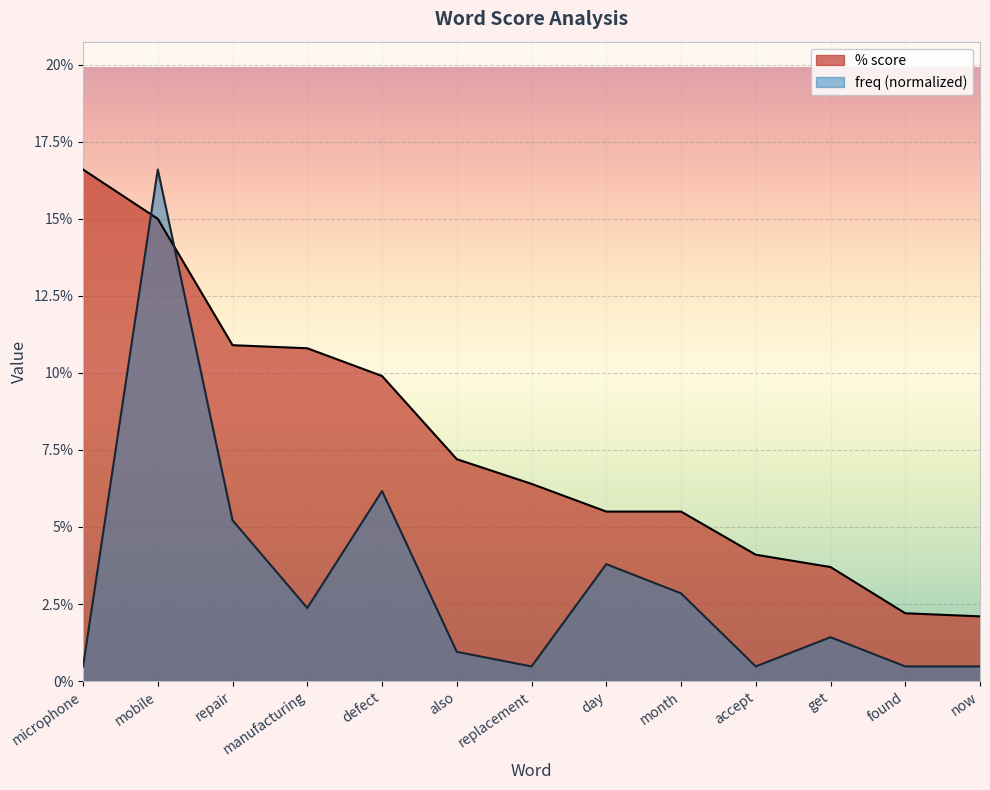

Read the % score value at get.

3.7